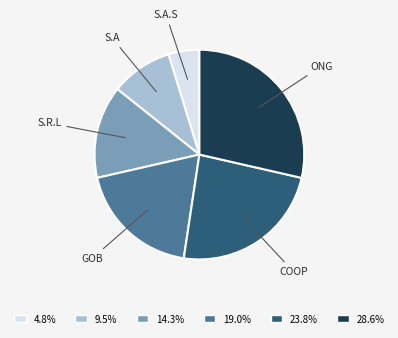

Does any single category account for the majority?

No